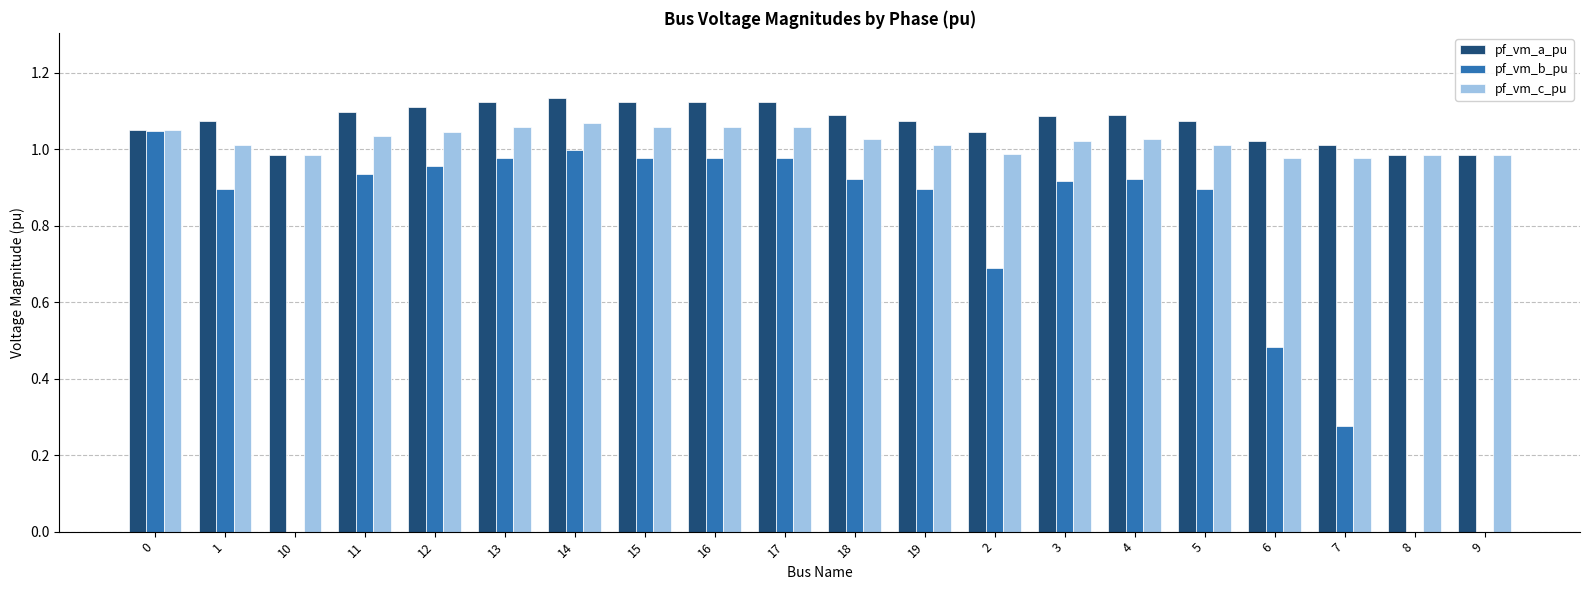

The pf_vm_c_pu series shows 1.5 at 10. True or false?

False